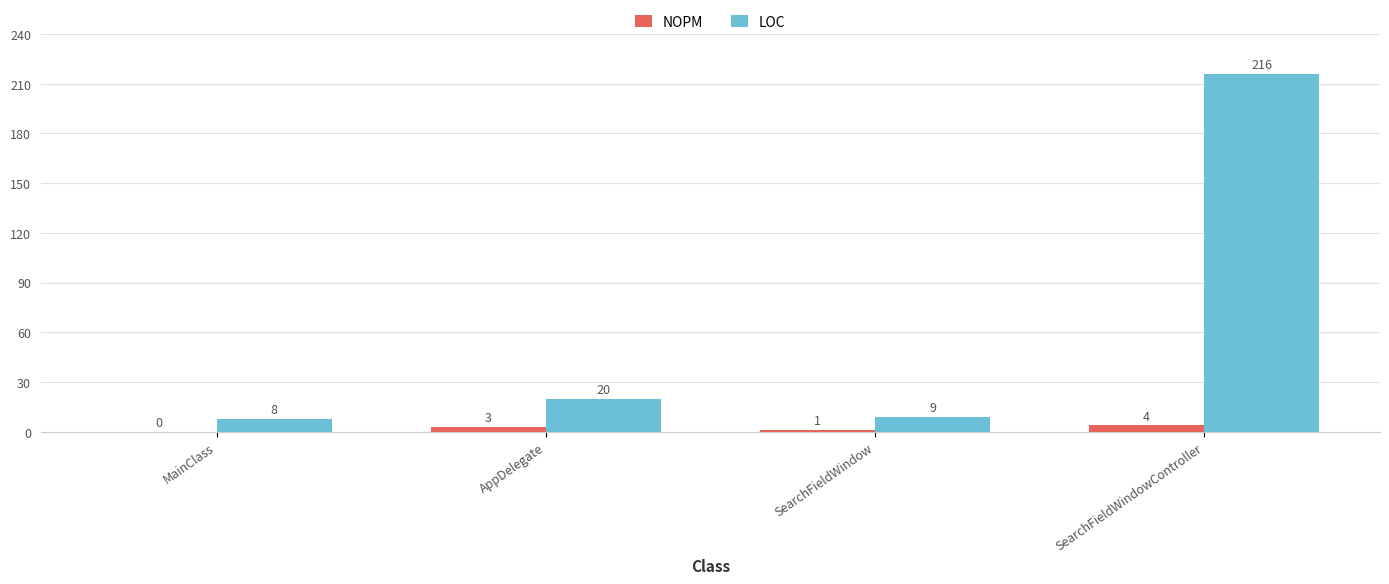

Is the value of LOC at AppDelegate greater than the value of NOPM at SearchFieldWindowController?

Yes